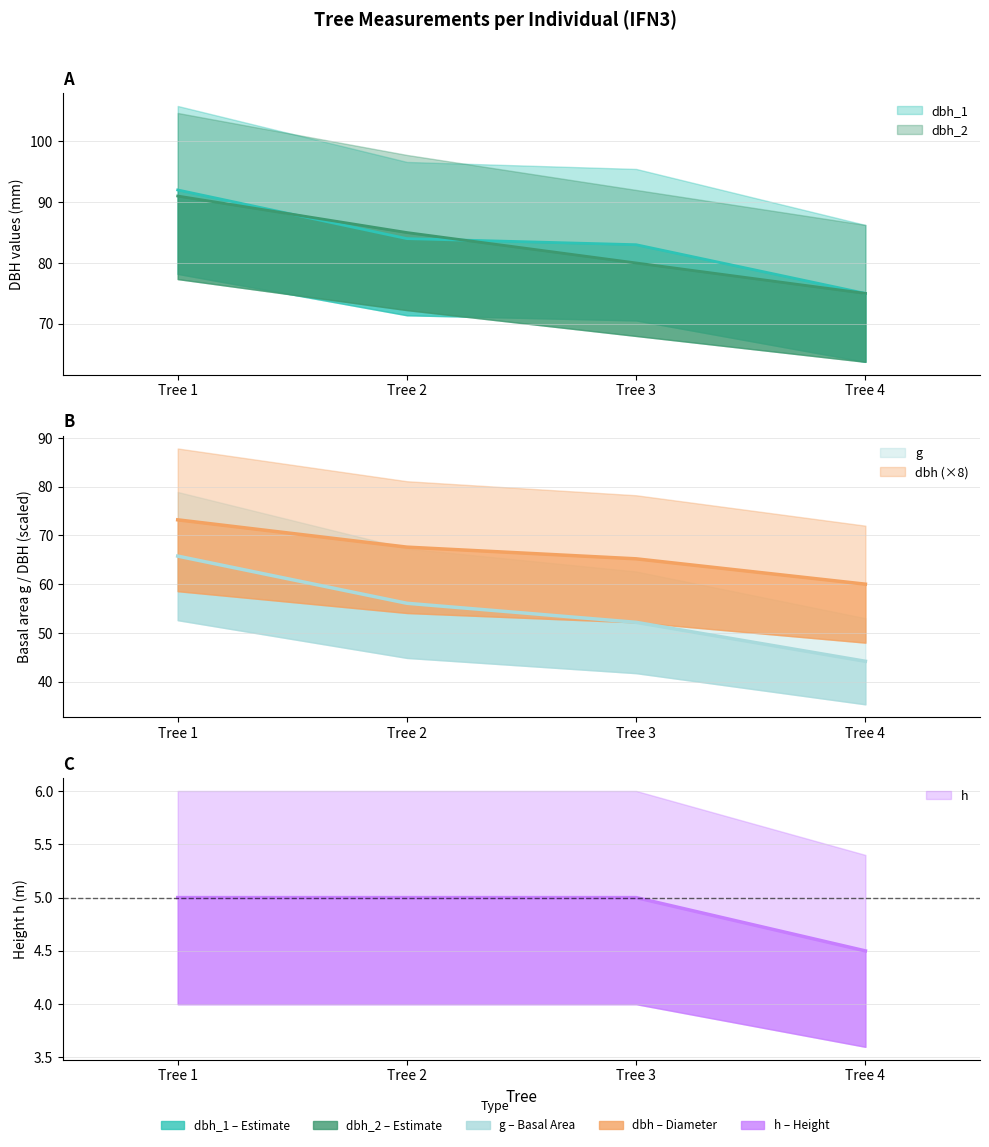

What is the difference between the dbh_2 values at Tree 3 and Tree 4?

5.0